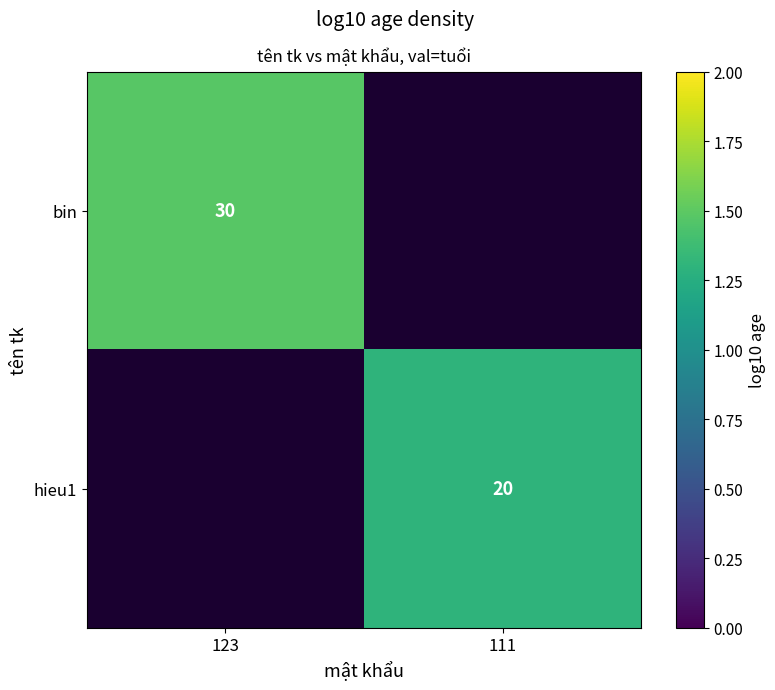

Which has a higher value, 111 or 123?

123